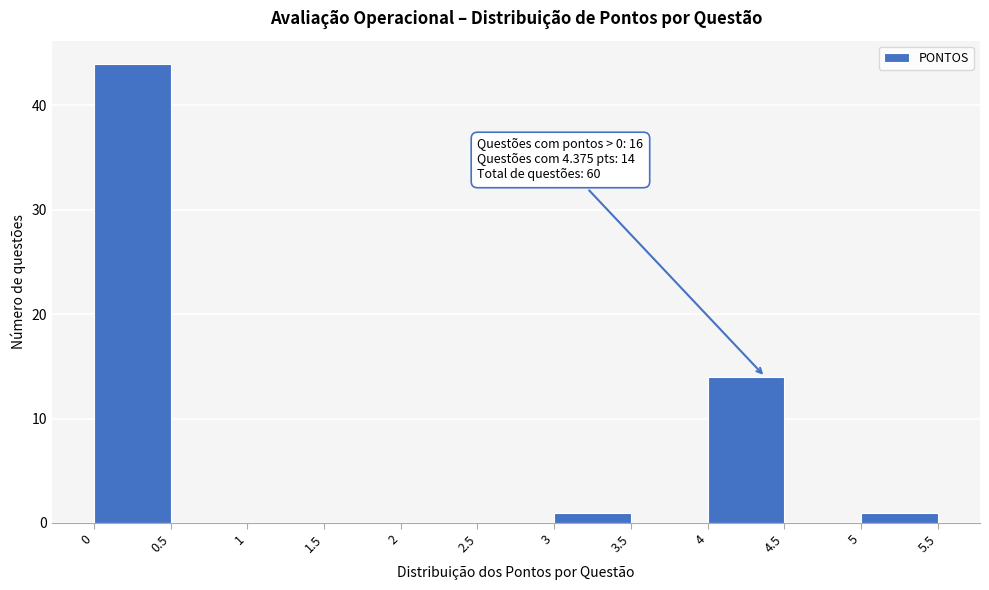

Which range on the x-axis has the tallest bar?

0 to 0.5